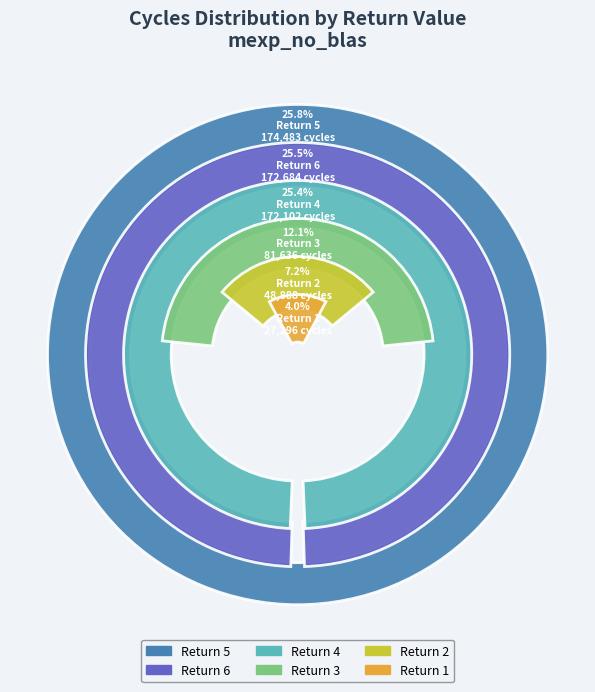

How much of the chart is everything except Return 2?

92.8%